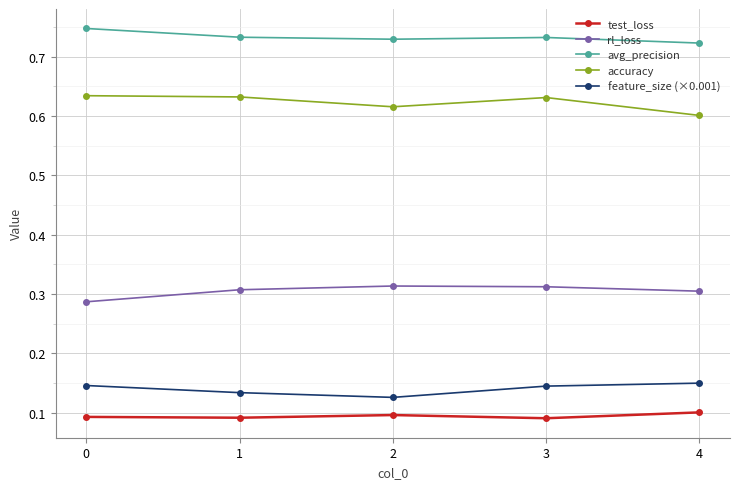

At which label is feature_size (×0.001) closest to 0?

2